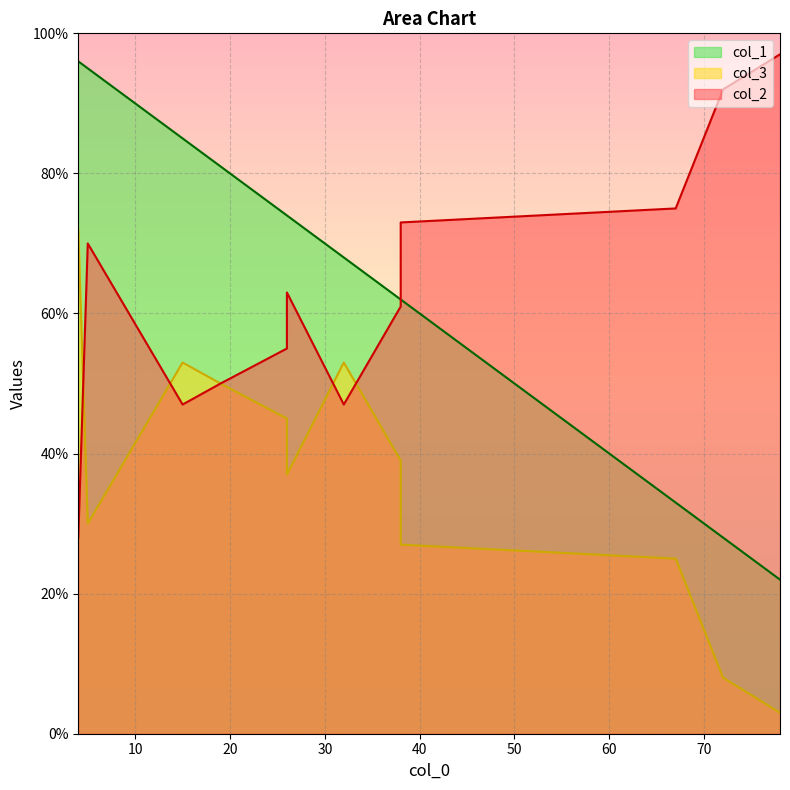

At 3, list the series in order from smallest to largest.

col_3, col_1, col_2